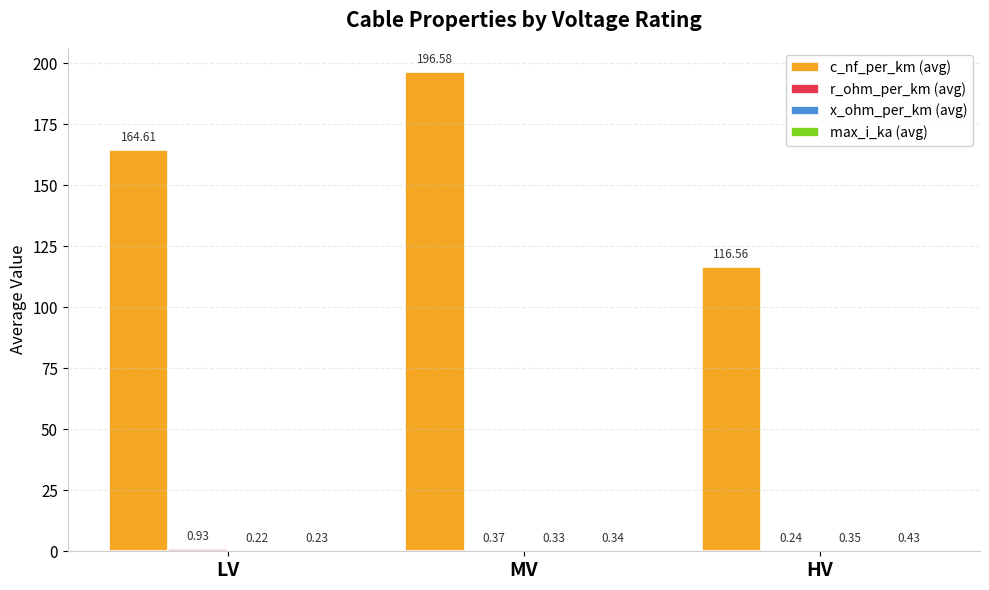

Which series changed the most between LV and HV?

c_nf_per_km (avg)